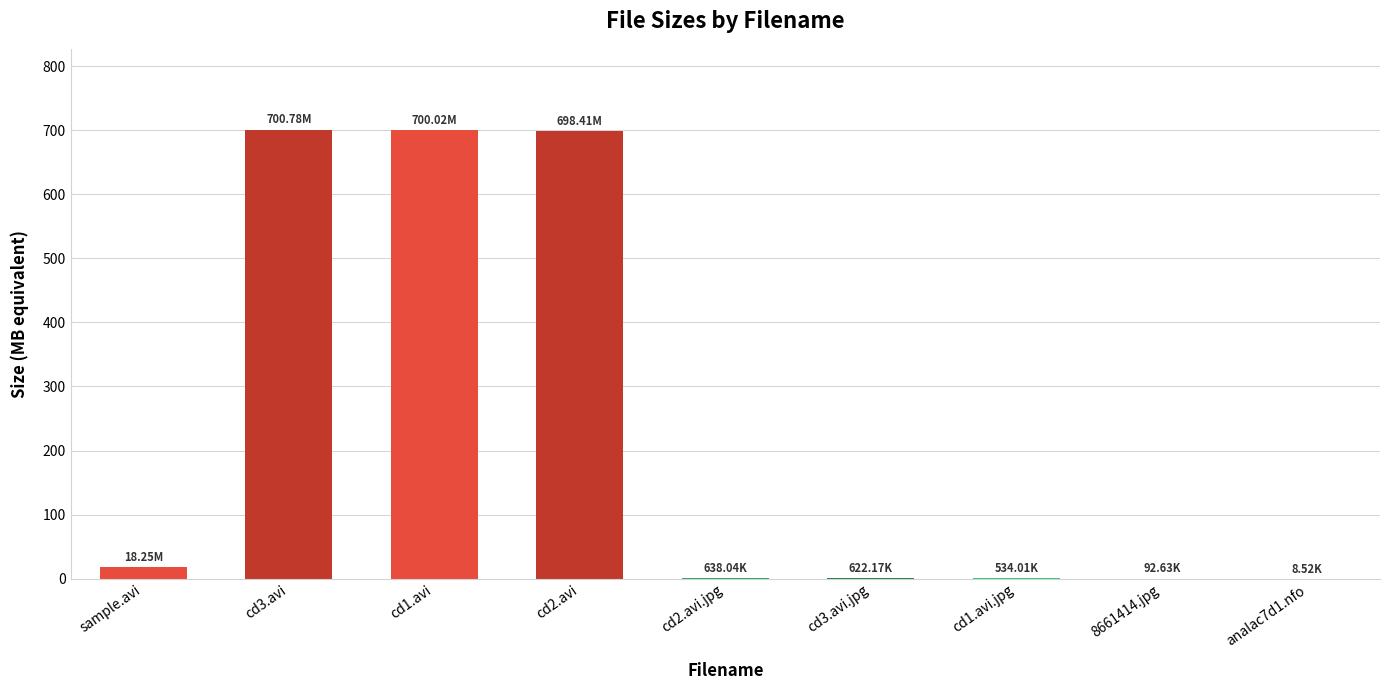

At which label is the value closest to 350?

sample.avi